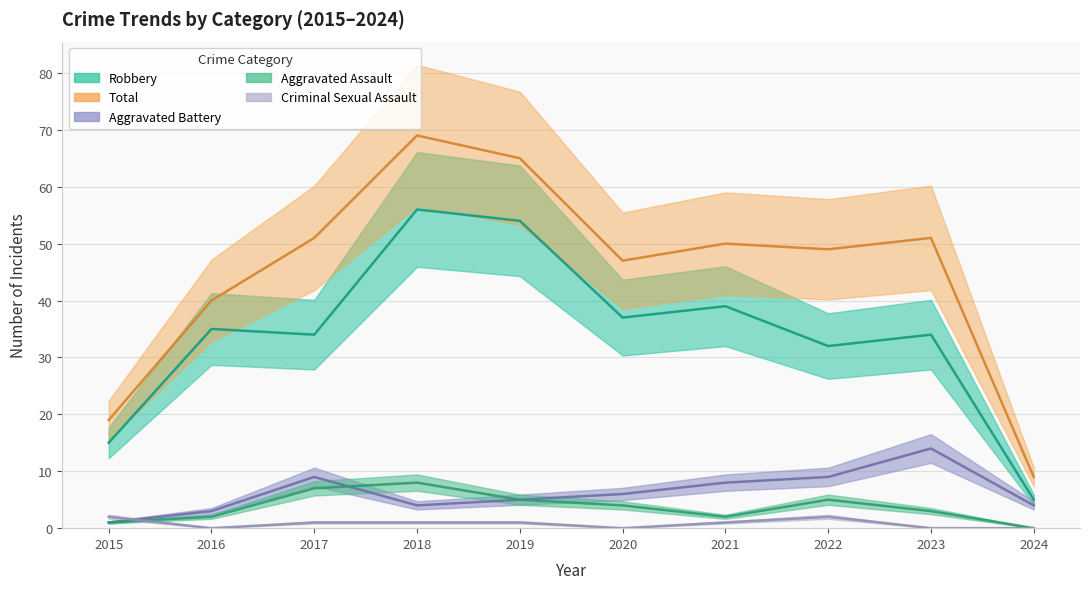

What is the greatest value displayed?

69